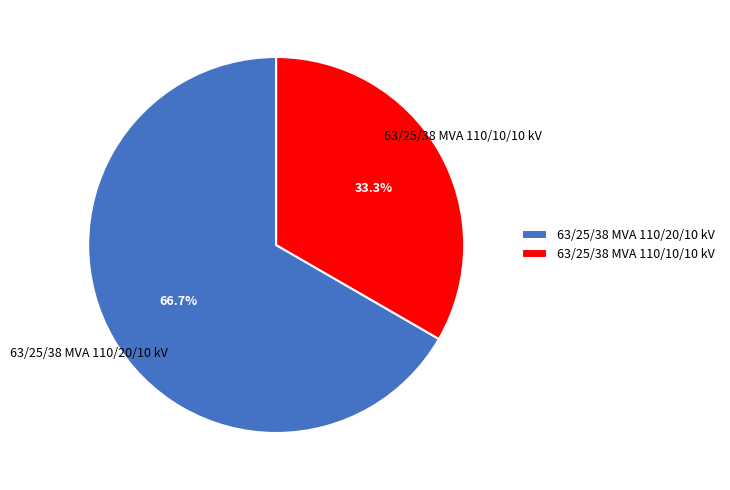

What is the ratio of the value at 63/25/38 MVA 110/10/10 kV to the value at 63/25/38 MVA 110/20/10 kV?

0.5